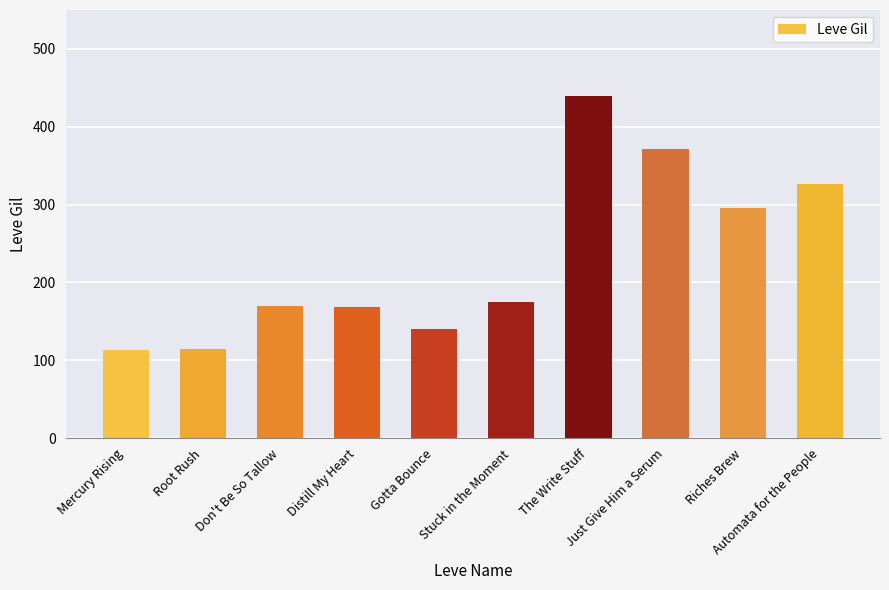

How many data points does each series have?

10